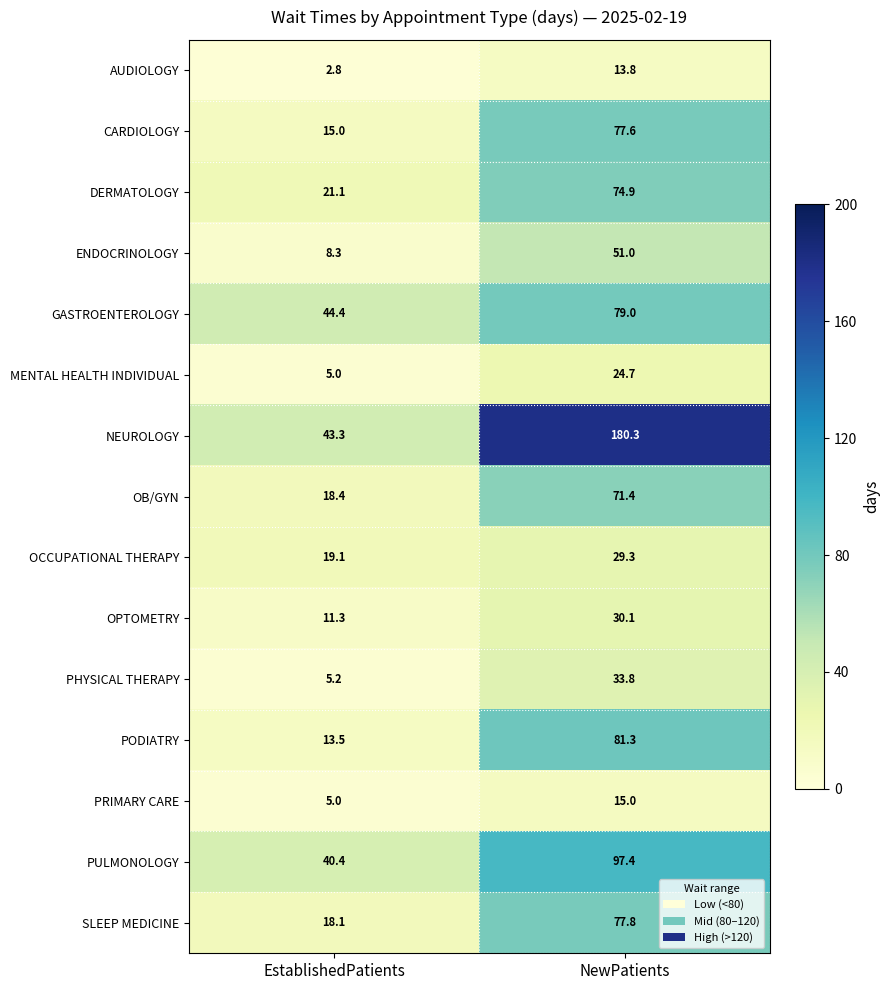

Count the number of data series in this chart.

15